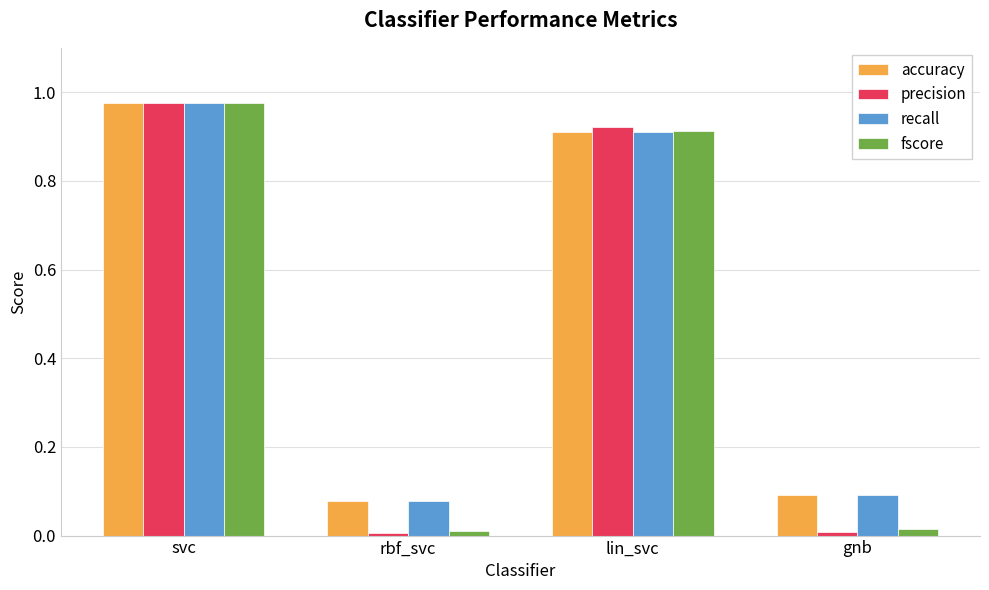

What is the total value across all series at svc?

3.9